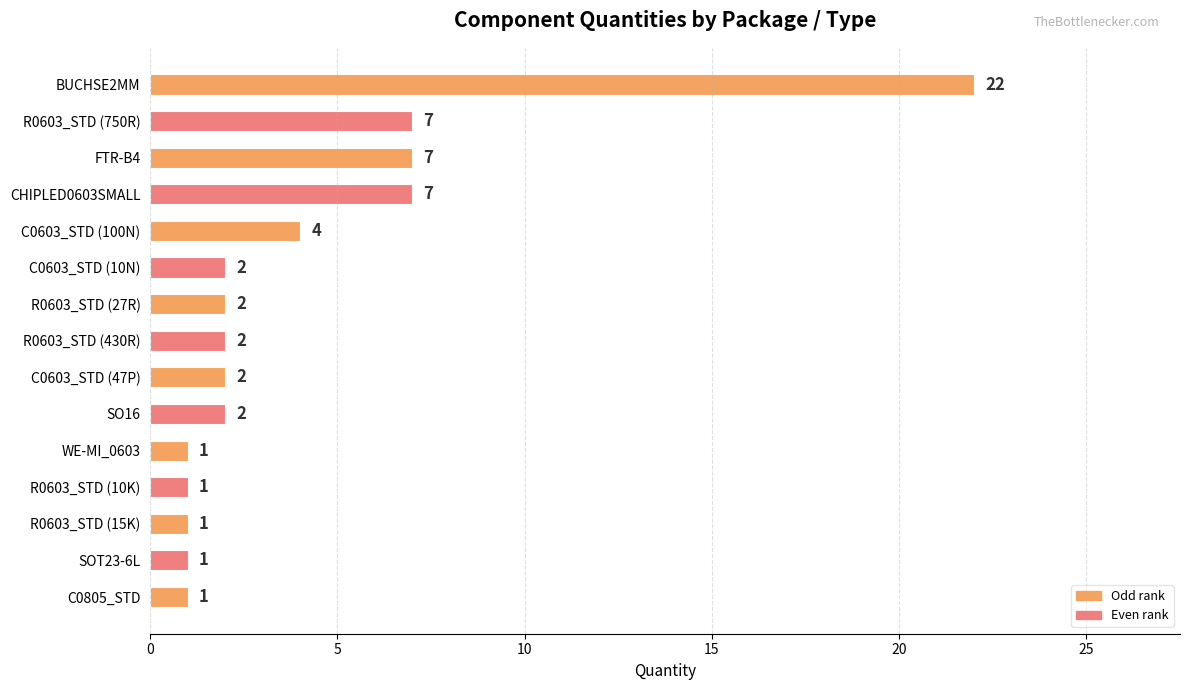

How many categories are shown in the chart?

15